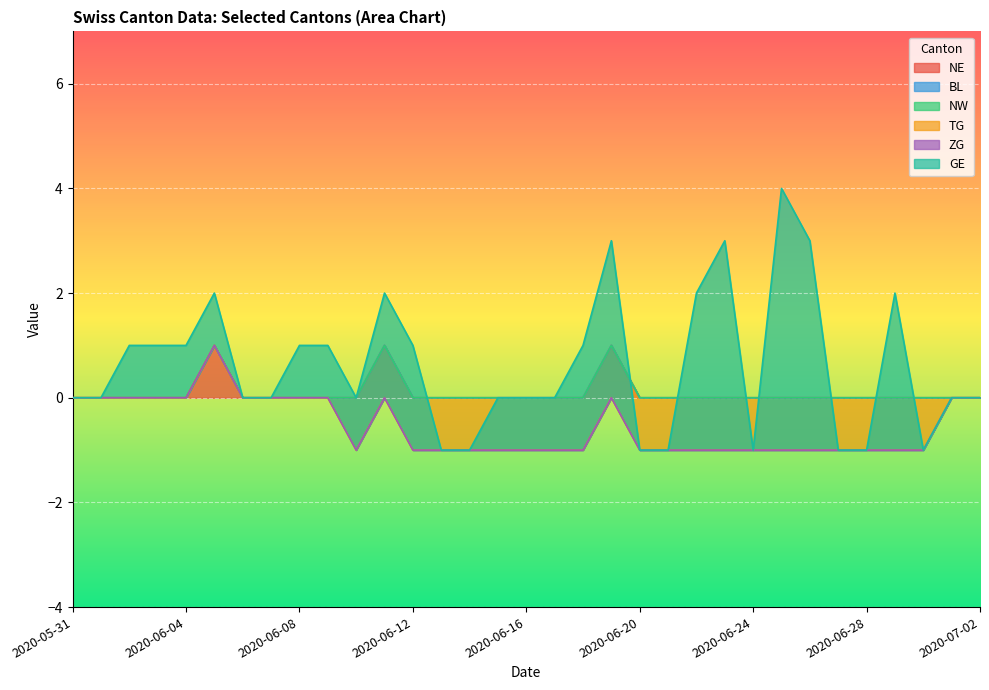

True or false: ZG and BL intersect in this chart.

False